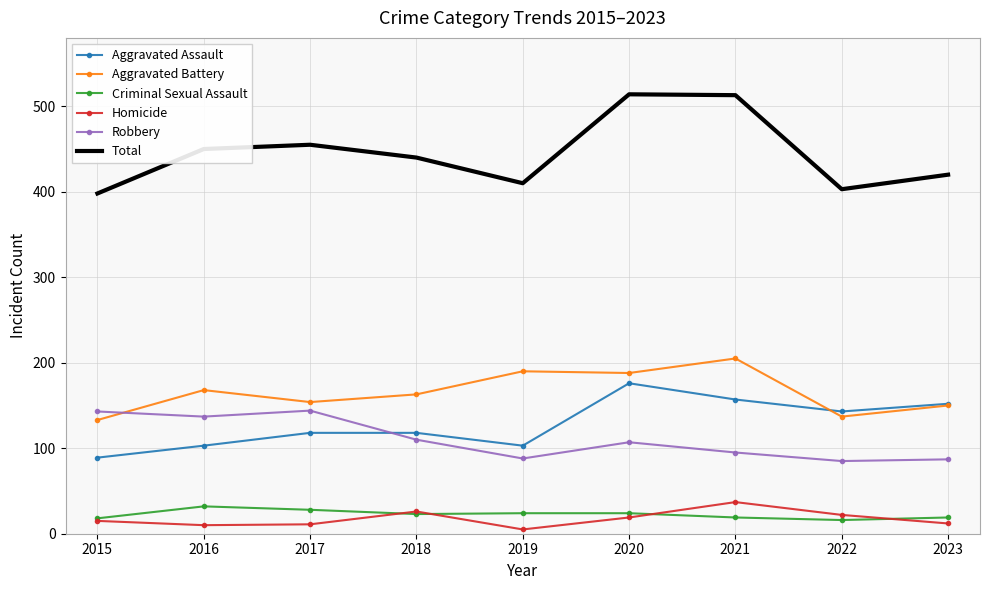

Between 2021 and 2022, which series saw the biggest shift?

Total